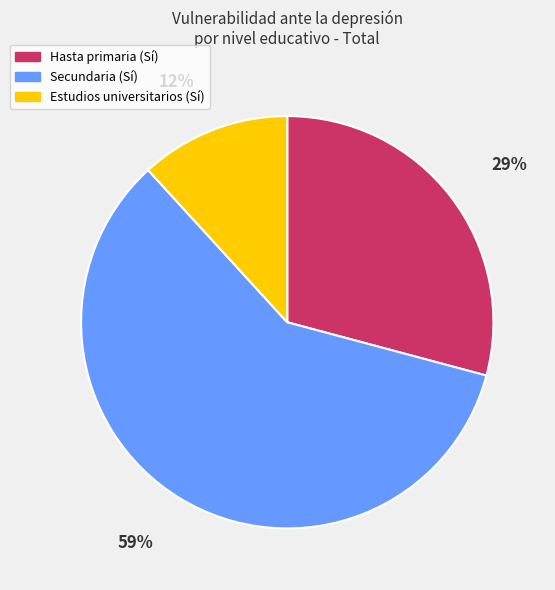

Is it true that Estudios universitarios (Sí) is 12% of the pie?

True